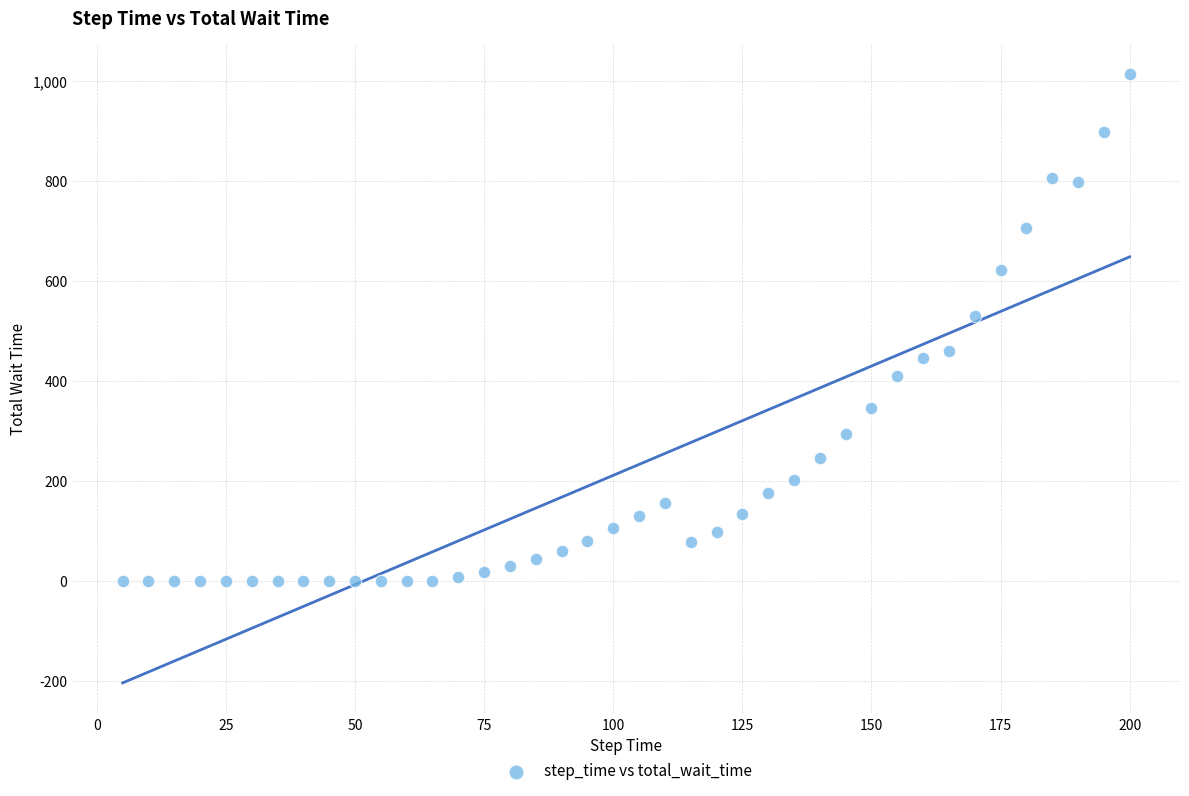

What Y value in the scatter plot is closest to 506?

530